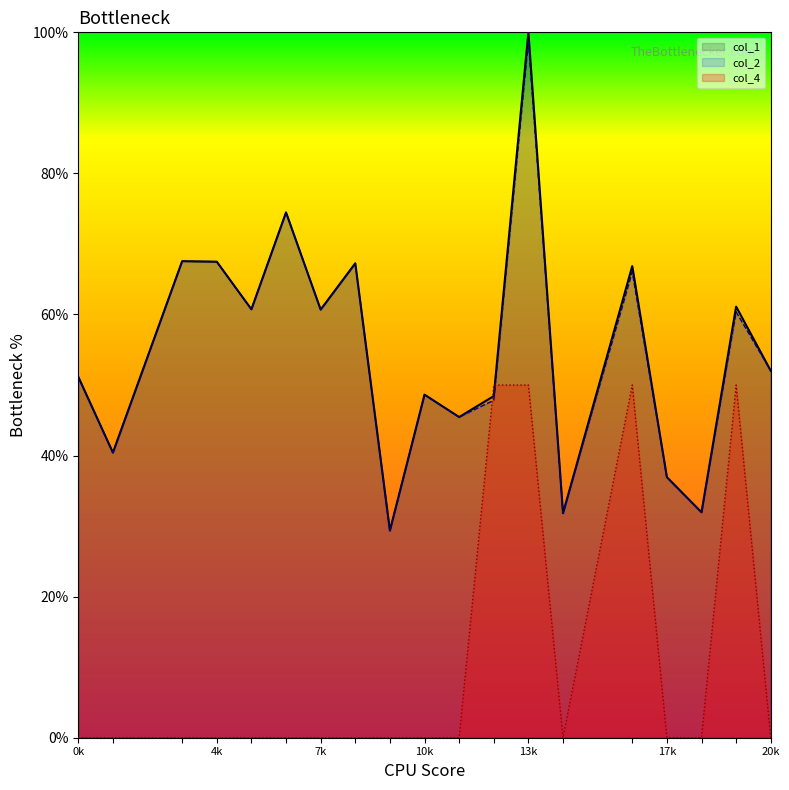

In col_4, how many points are higher than both neighbors (excluding endpoints)?

2